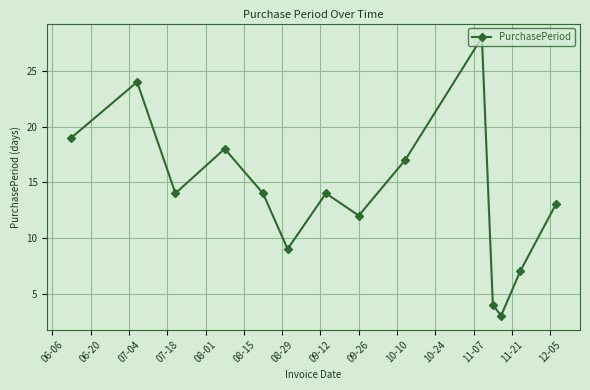

What is the value of the 4th point from the left?

18